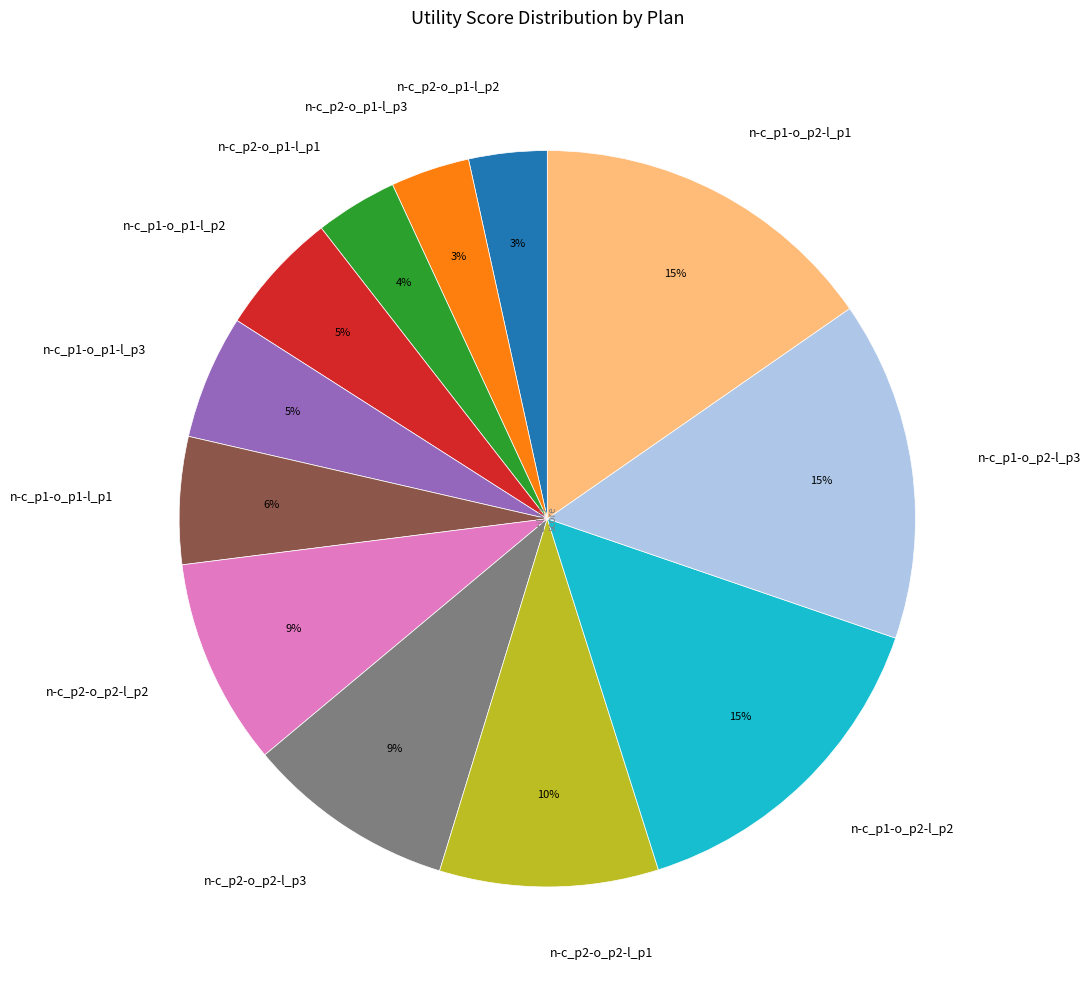

How many slices are in this pie chart?

12